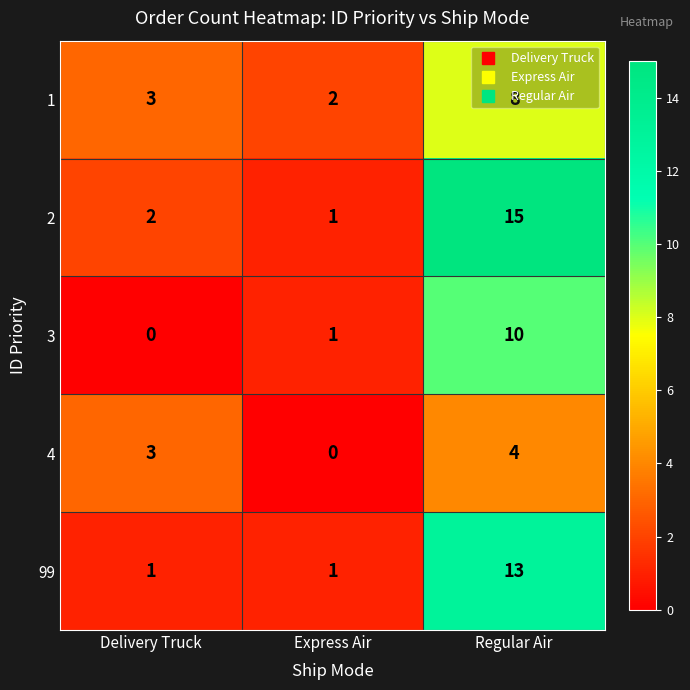

How many 1 values are between 2 and 8?

3